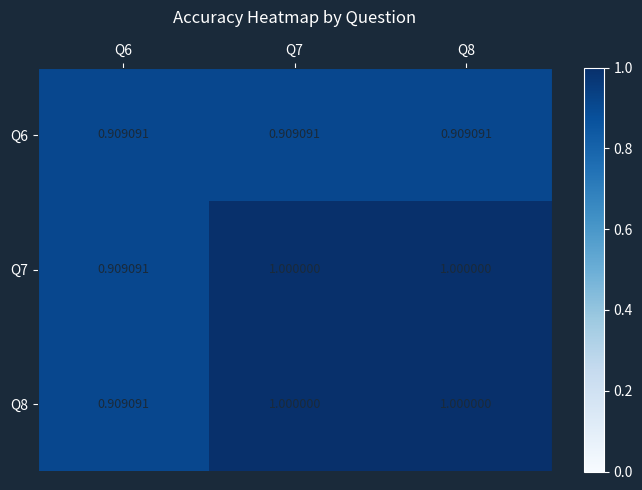

Rank the series at Q6 from lowest to highest value.

Q6, Q7, Q8